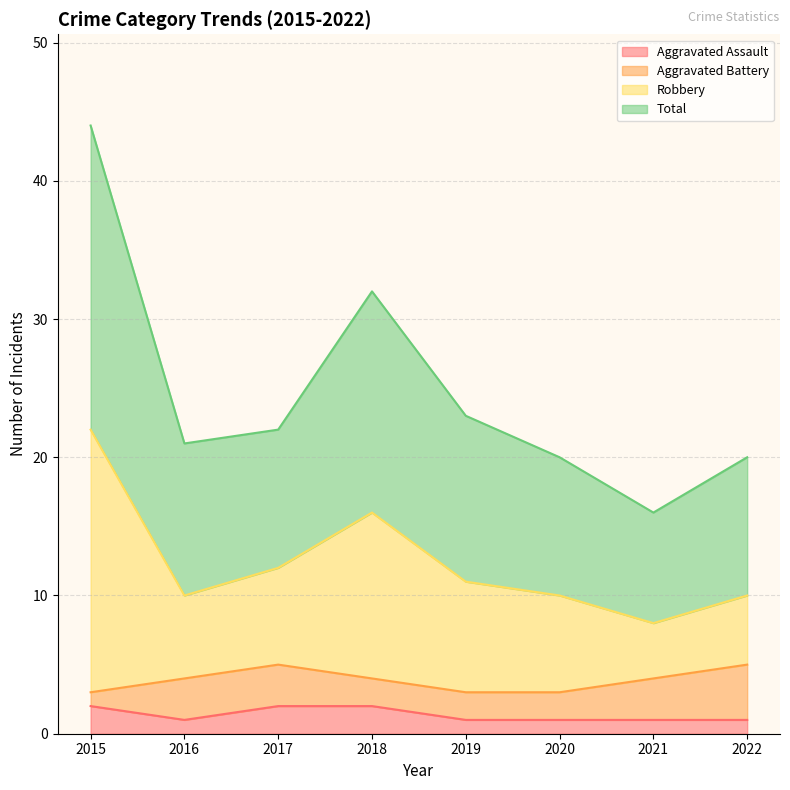

Between 2021 and 2016, which is larger?

2021